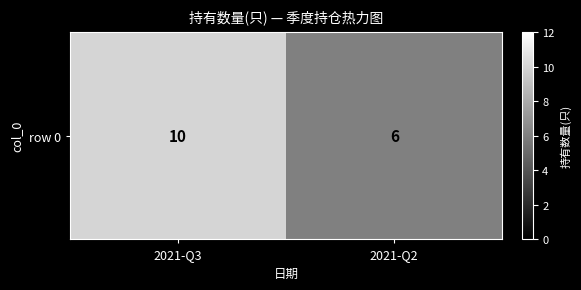

What is the sum of all values?

16